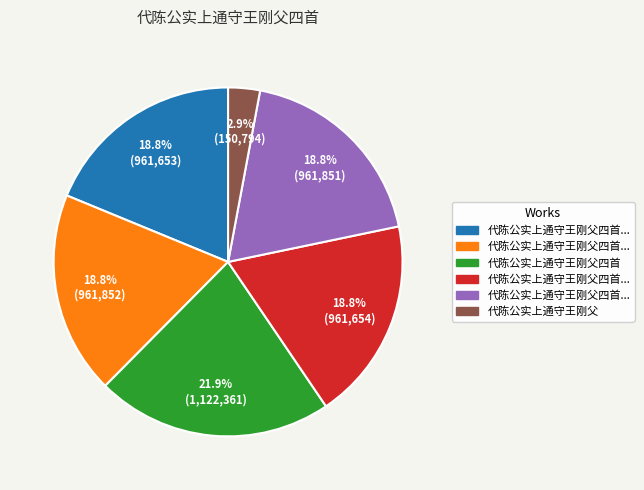

Is there a majority slice in this chart?

No